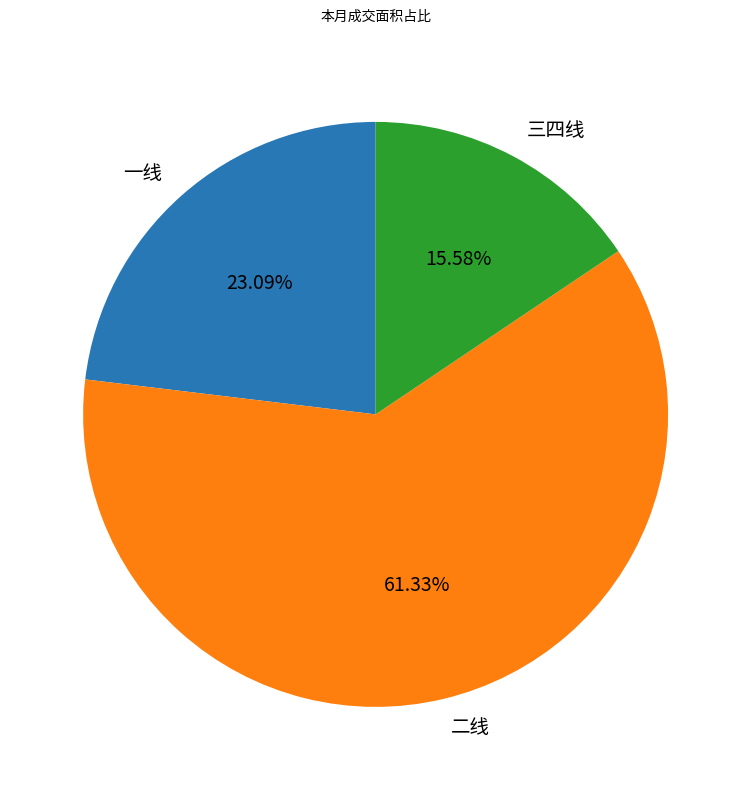

To the nearest percent, what is the combined percentage of 一线 and 二线?

84%